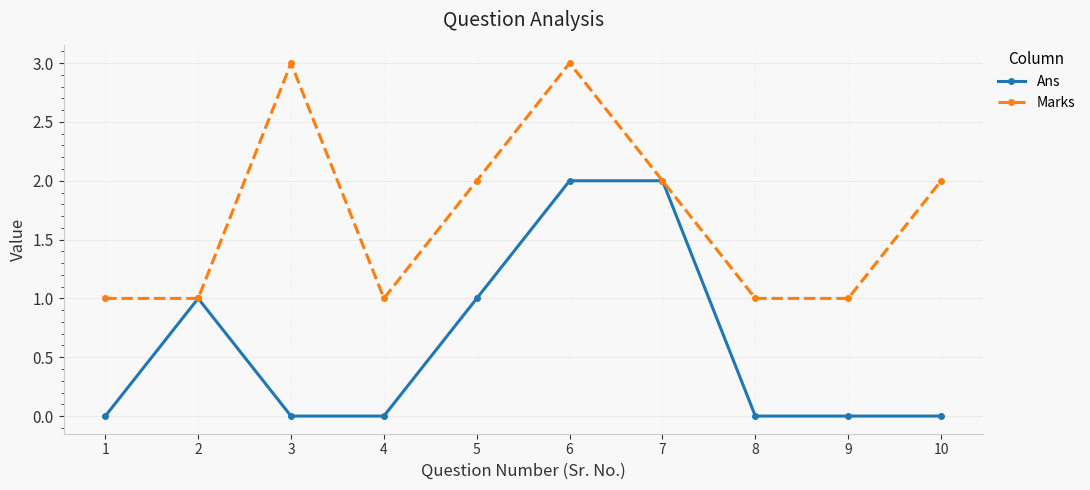

True or false: Marks has a value of 2 at 10.

True